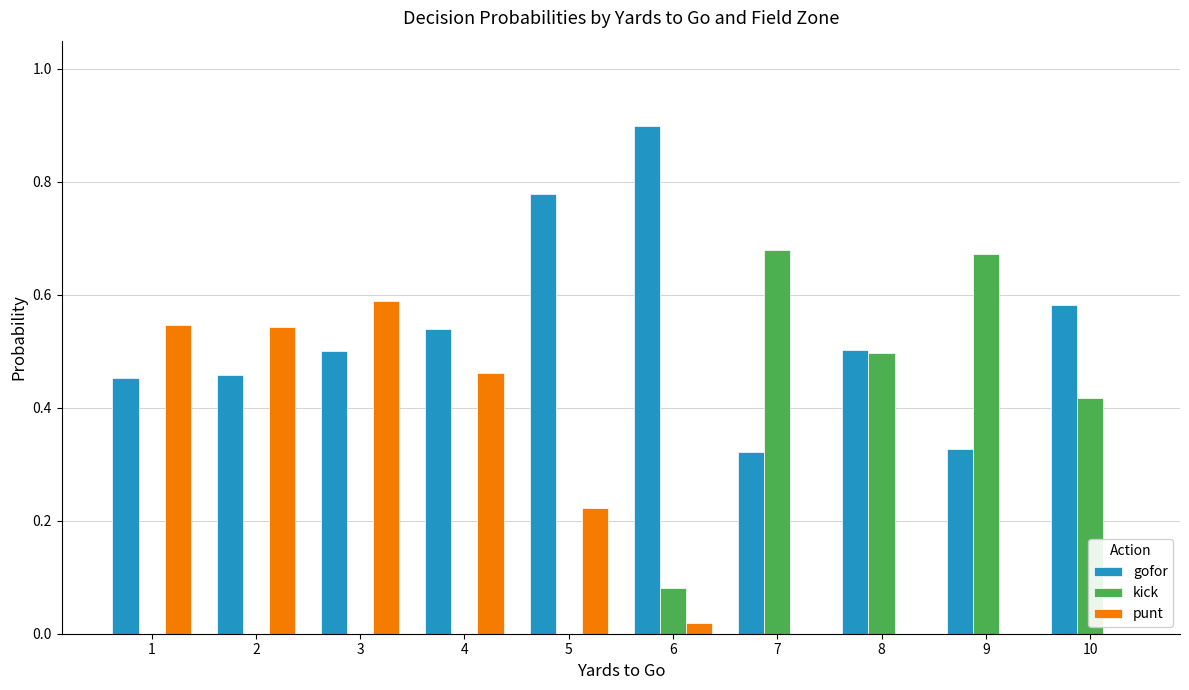

True or false: gofor has a value of 0.5 at 2.

True